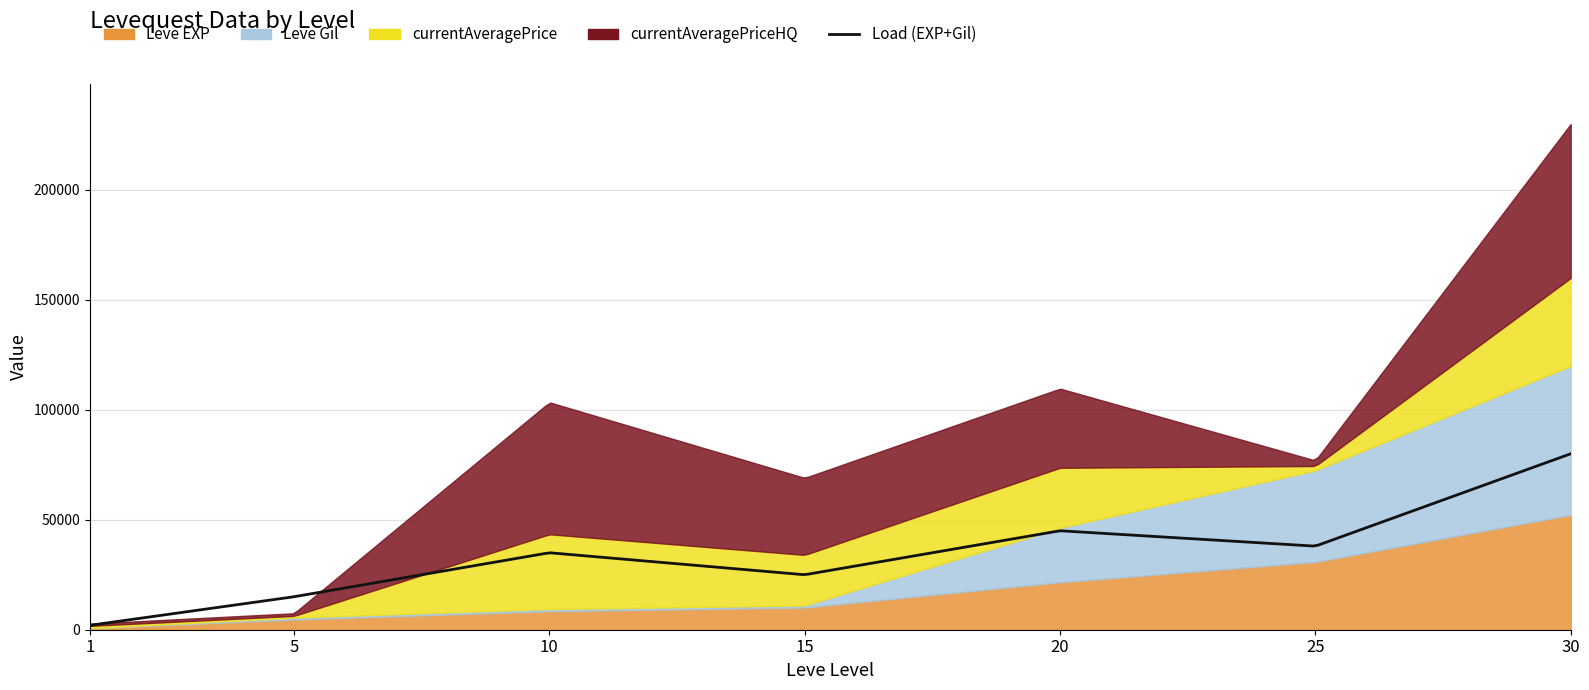

Count the number of categories in the chart.

7